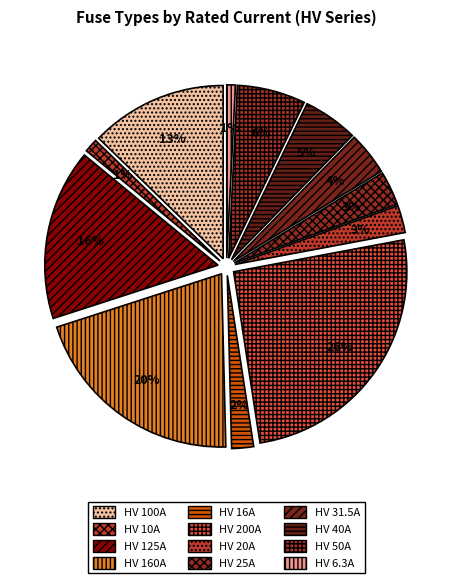

What is the smallest slice in the pie chart?

HV 6.3A